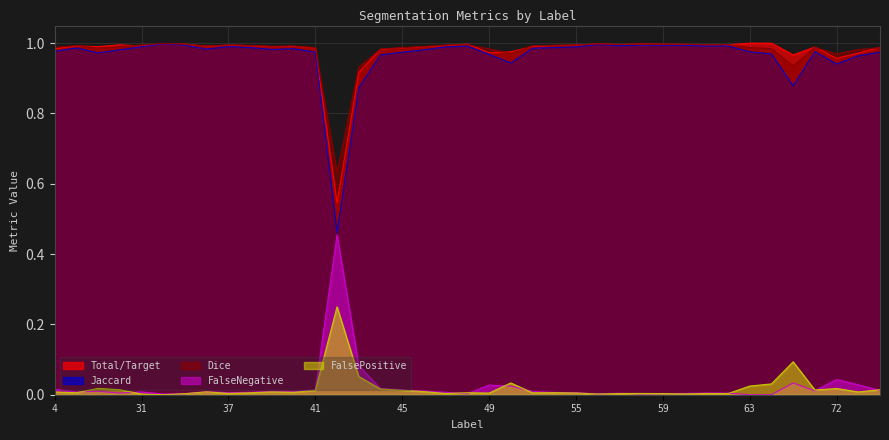

Count the number of categories in the chart.

39